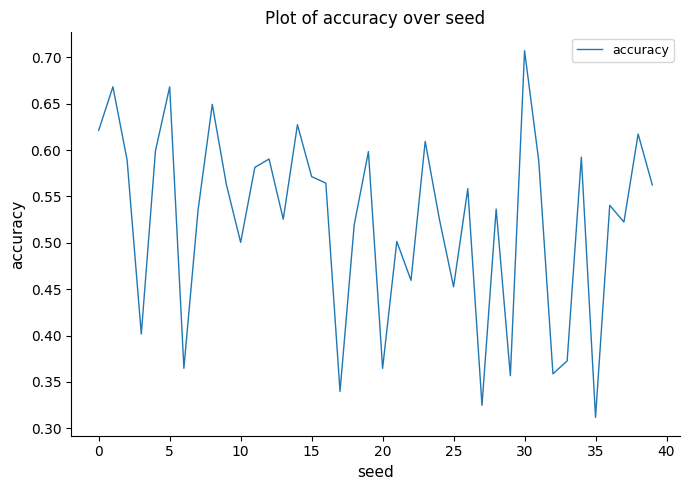

Is it true that the value at 10 is 0.5?

True